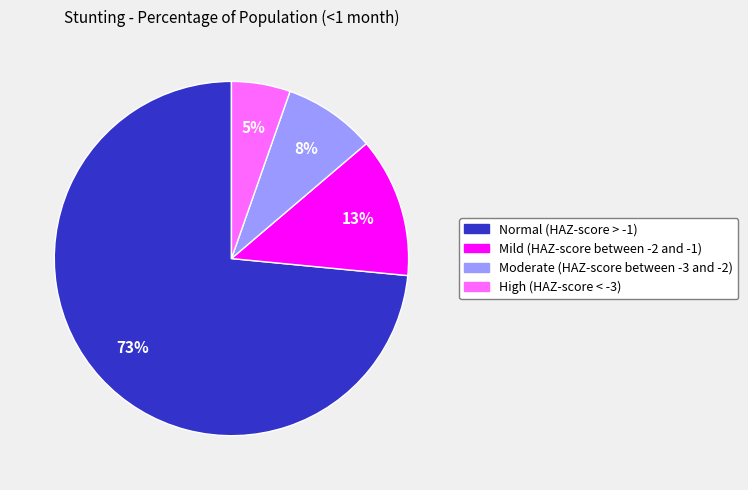

True or false: Moderate (HAZ-score between -3 and -2) accounts for 21% of the total.

False